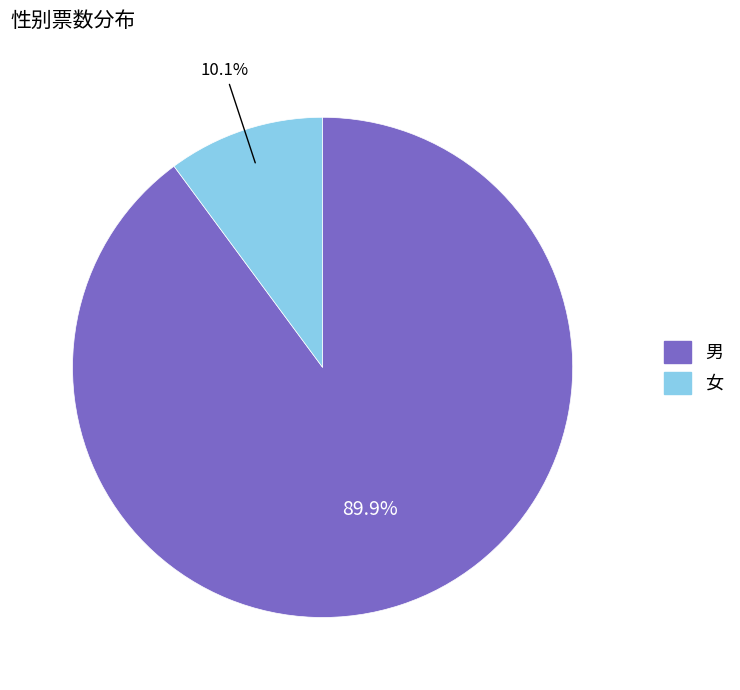

Is it true that 男 is 90% of the pie?

True